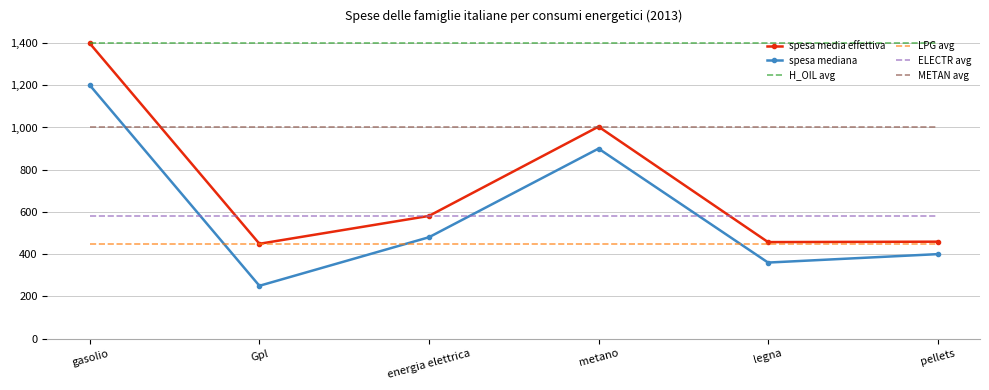

What is the total value across all series at legna?

4249